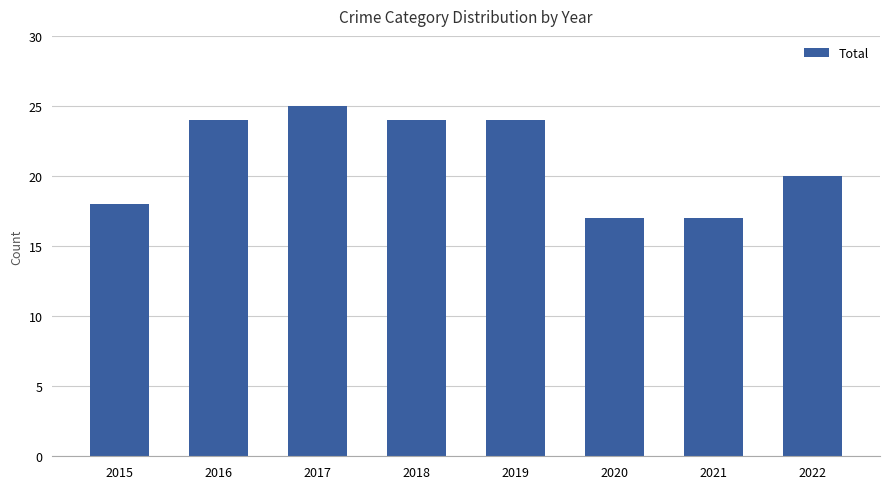

What is the difference between the second highest and second lowest values?

7